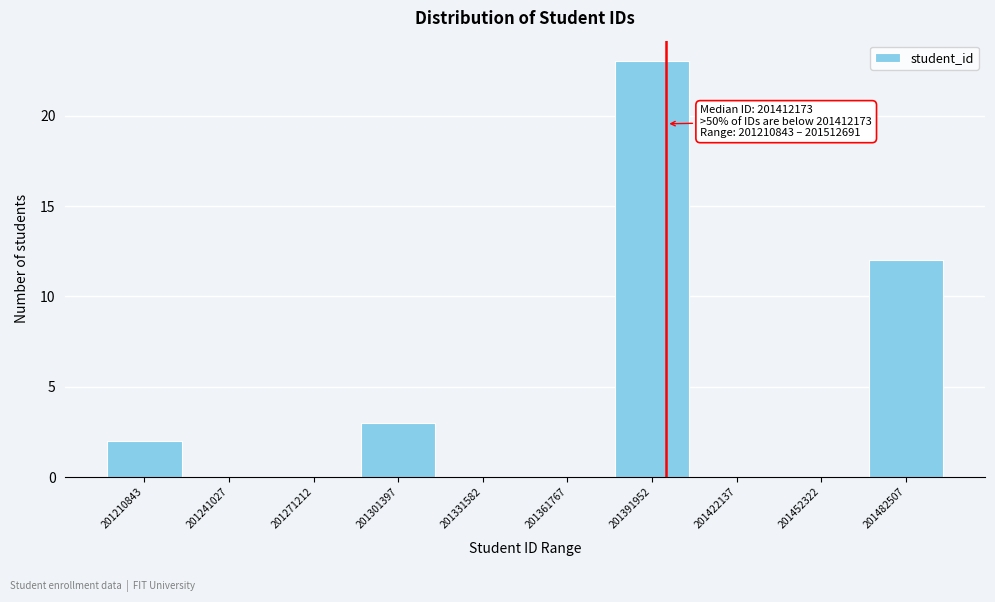

Reading left to right, what are all the values shown in this chart?

201210843=2	201241027=0	201271212=0	201301397=3	201331582=0	201361767=0	201391952=23	201422137=0	201452322=0	201482507=12